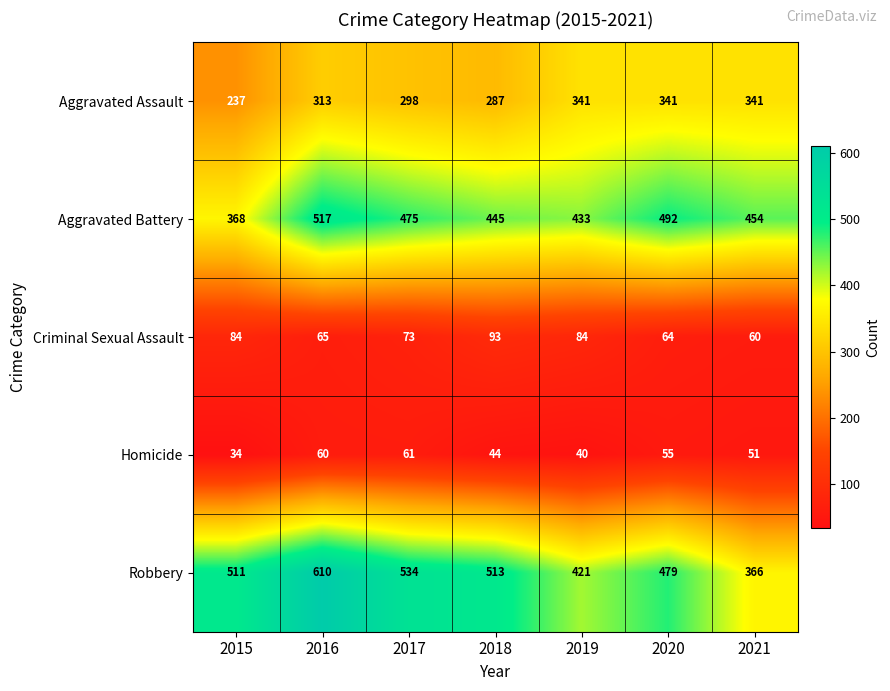

How many values in the Criminal Sexual Assault series are below 73?

3